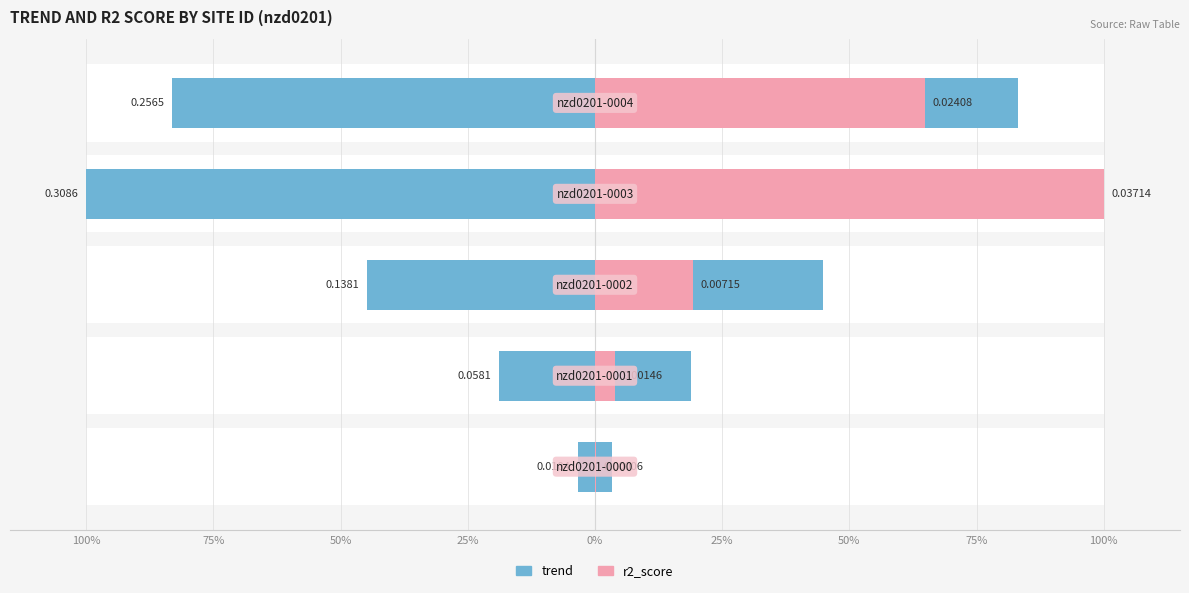

Between 25% and 0%, which series saw the biggest shift?

r2_score